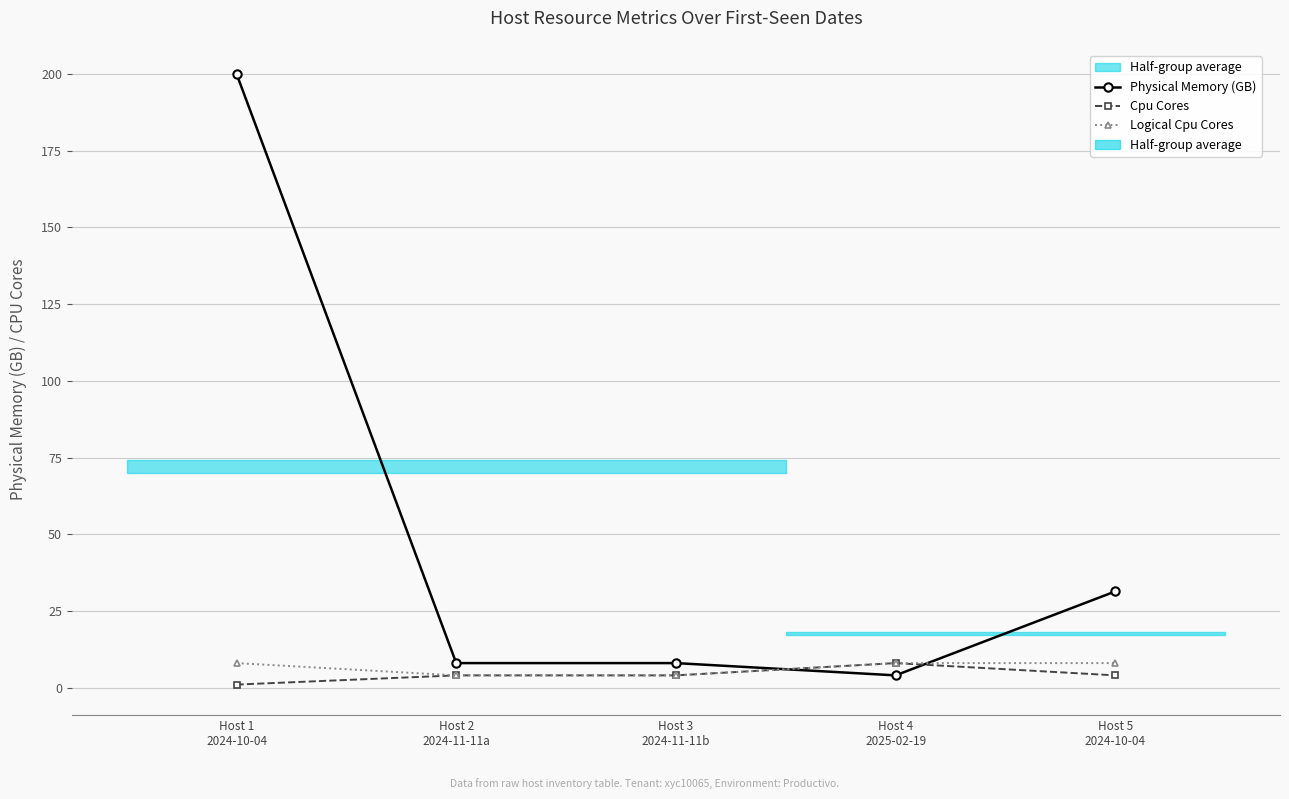

Reading right to left, transcribe all the data shown in this chart.

Physical Memory (GB): Host 5
2024-10-04=31.4	Host 4
2025-02-19=4.0	Host 3
2024-11-11b=8.0	Host 2
2024-11-11a=8.0	Host 1
2024-10-04=200.0
Cpu Cores: Host 5
2024-10-04=4.0	Host 4
2025-02-19=8.0	Host 3
2024-11-11b=4.0	Host 2
2024-11-11a=4.0	Host 1
2024-10-04=1.0
Logical Cpu Cores: Host 5
2024-10-04=8.0	Host 4
2025-02-19=8.0	Host 3
2024-11-11b=4.0	Host 2
2024-11-11a=4.0	Host 1
2024-10-04=8.0